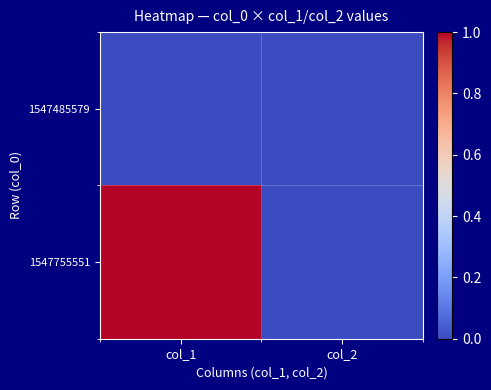

Which has a higher value, col_1 or col_2?

col_1